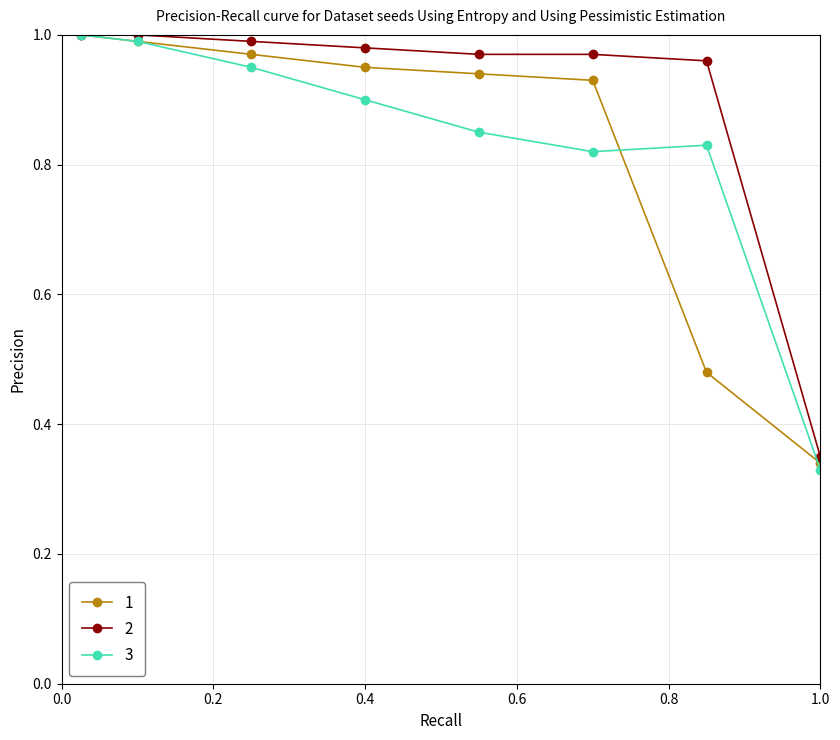

At how many categories does at least one series exceed 0?

8